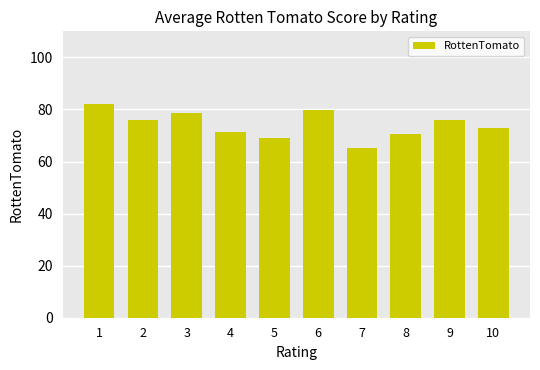

True or false: the data shows 72.8 at 10.

True